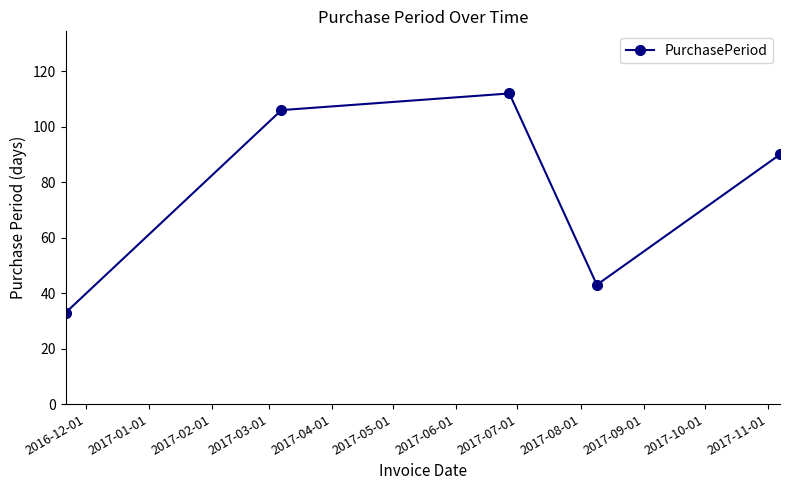

True or false: the data has more than 0 interior local peaks.

True